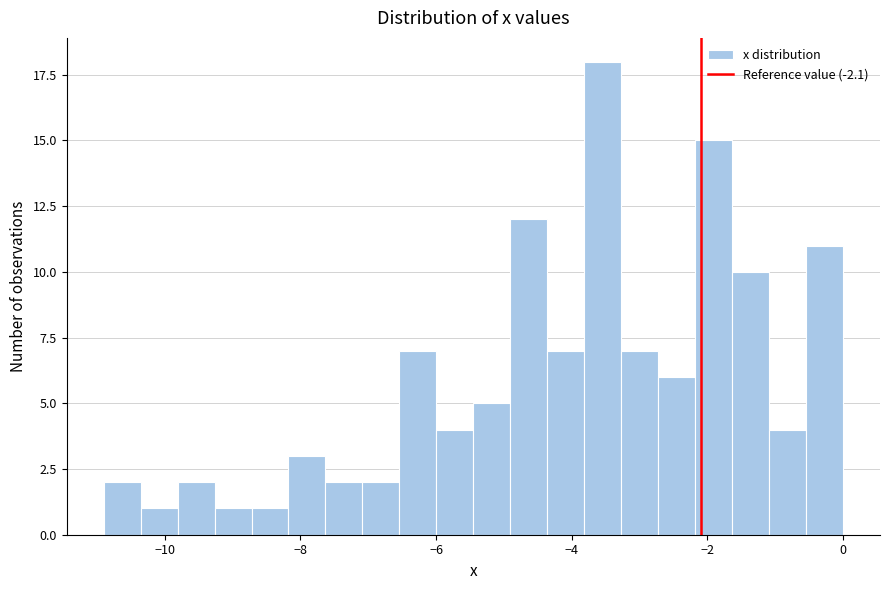

Read against the x-axis, roughly where is the centre of the tallest bar?

-3.6